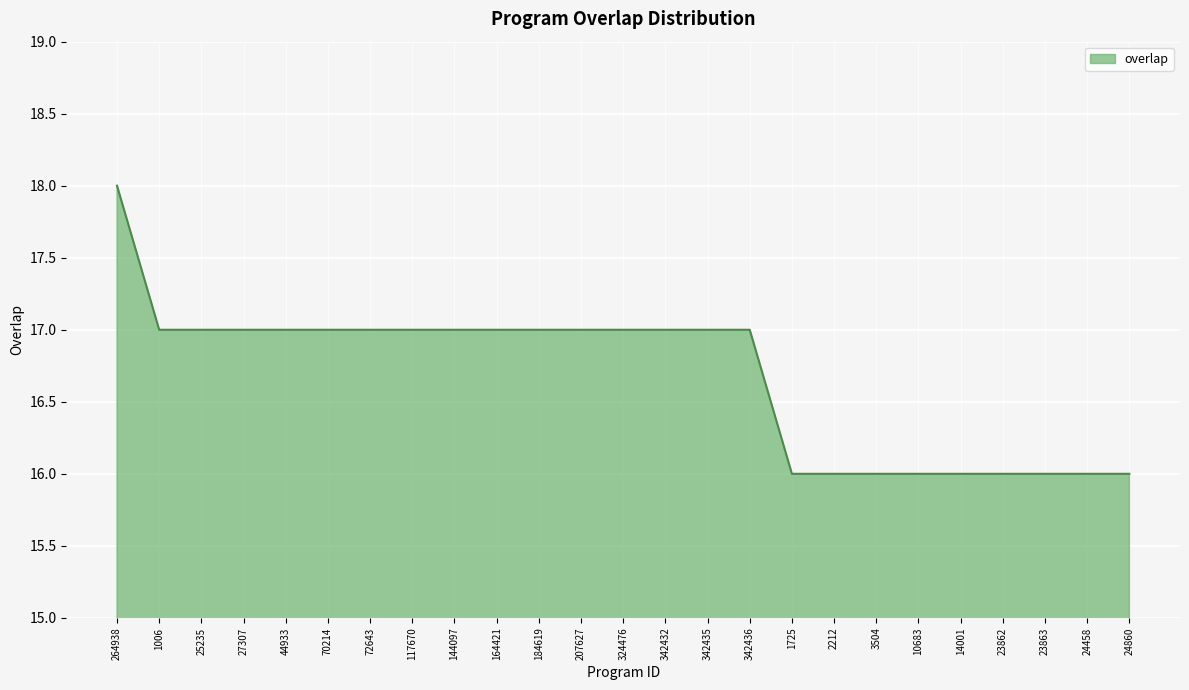

Read the value at 1725.

16